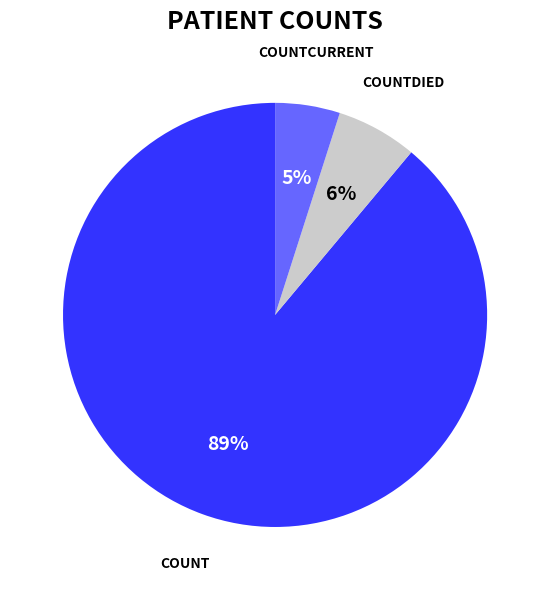

Is there a majority slice in this chart?

Yes